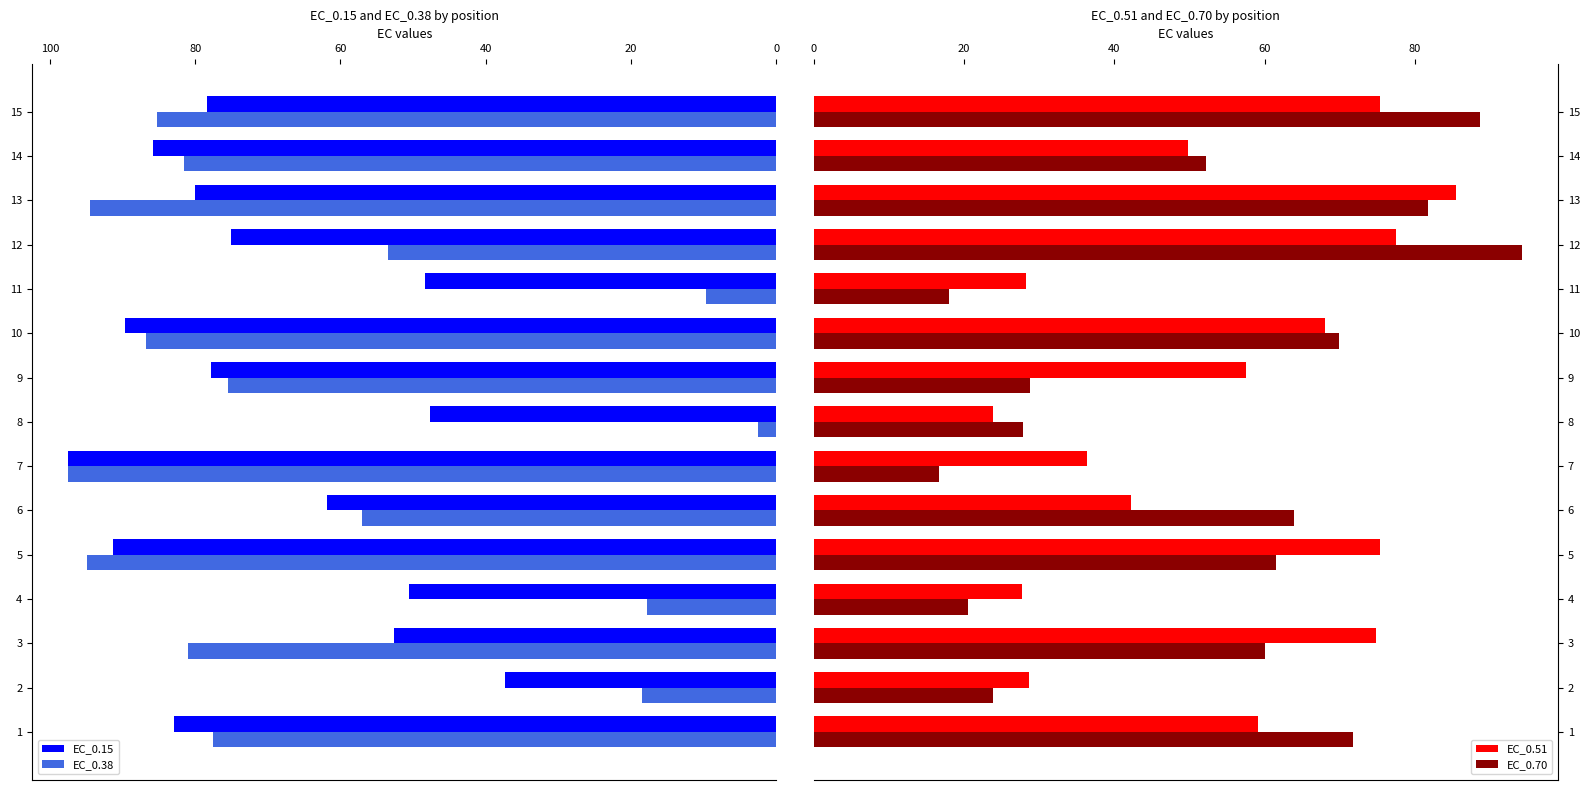

Does the chart contain any negative values?

No